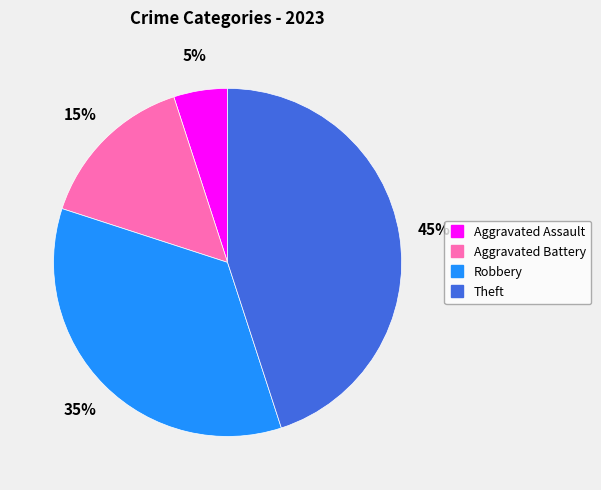

How many segments does this pie chart have?

4